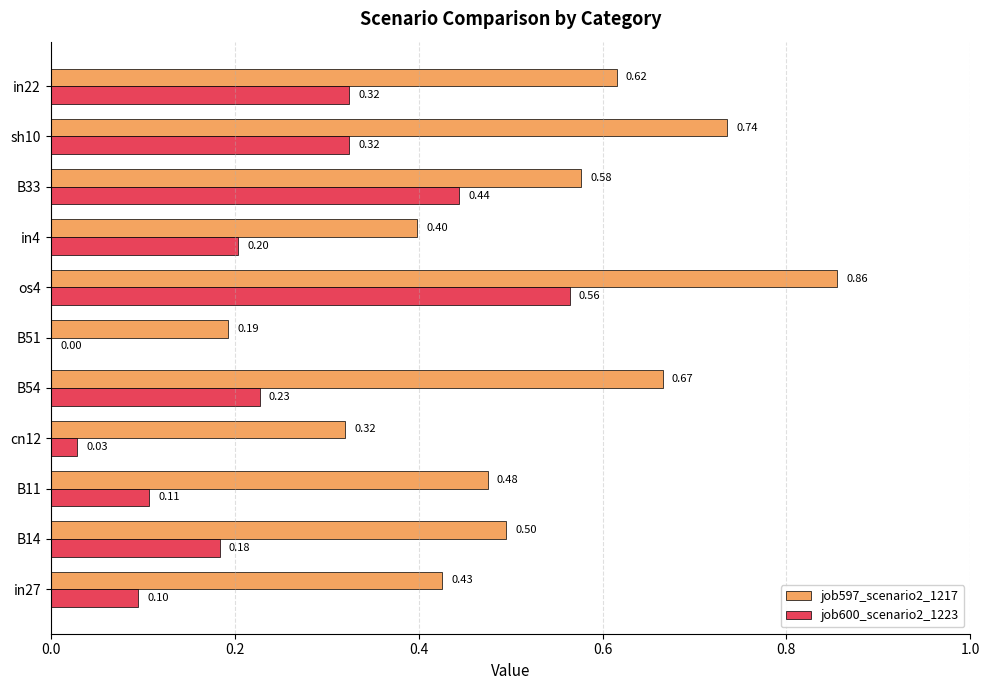

What is the average value of the job597_scenario2_1217 series?

0.5